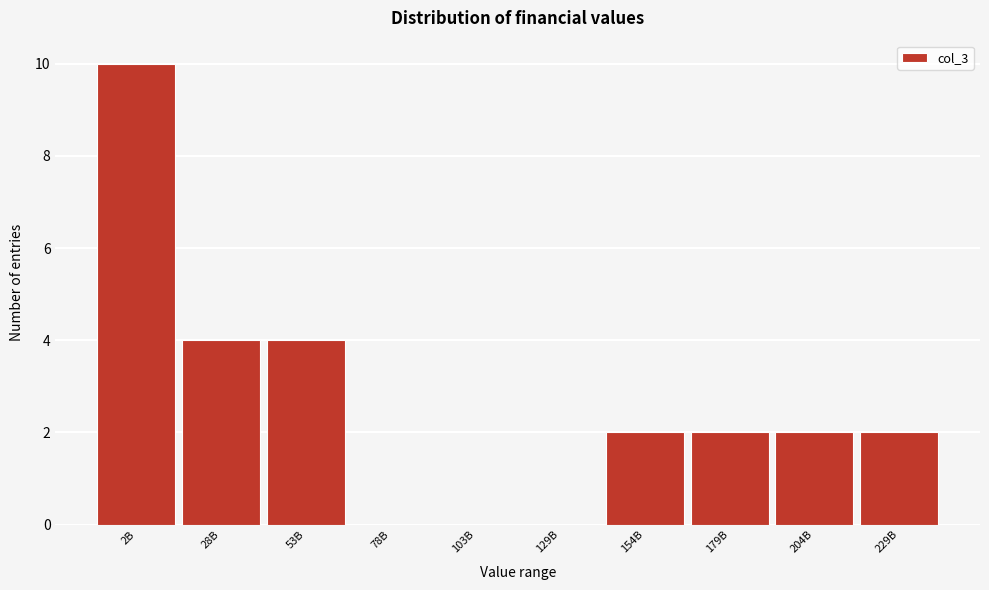

Reading left to right, transcribe all the data shown in this chart.

2B=10	28B=4	53B=4	78B=0	103B=0	129B=0	154B=2	179B=2	204B=2	229B=2